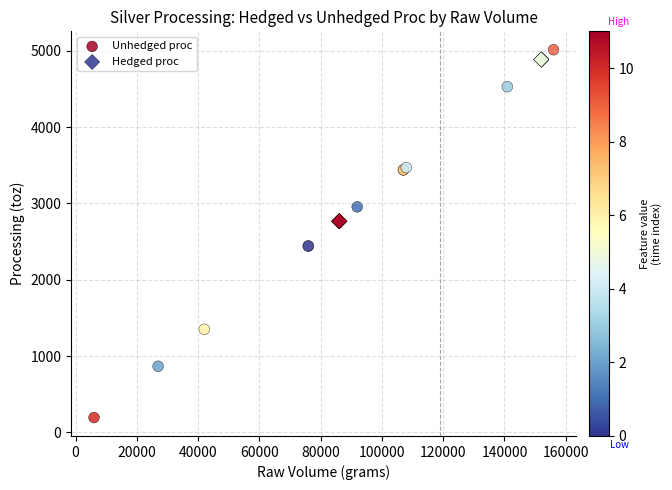

Which series has the largest Y range (max minus min)?

Unhedged proc